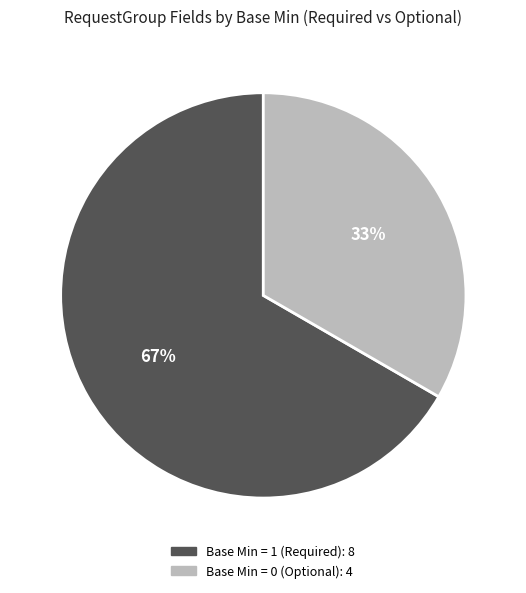

Count the number of slices in the pie.

2